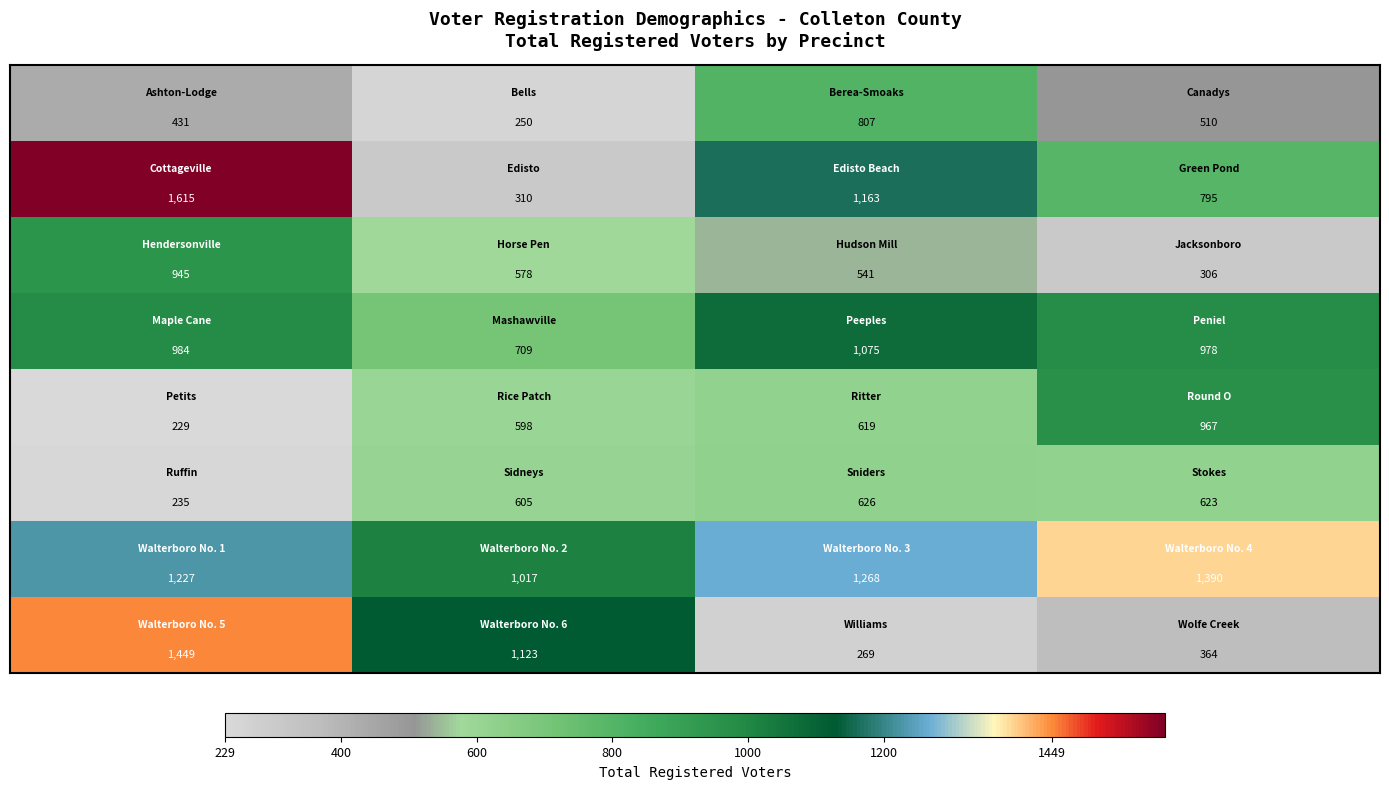

What is the greatest value displayed?

1615